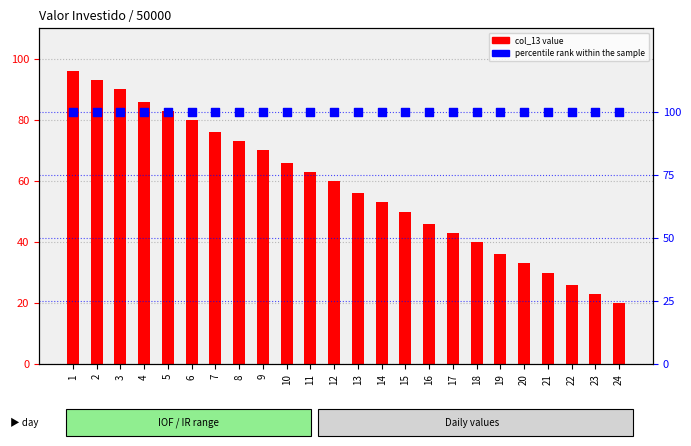

Which series has the largest total across all categories?

percentile rank within the sample